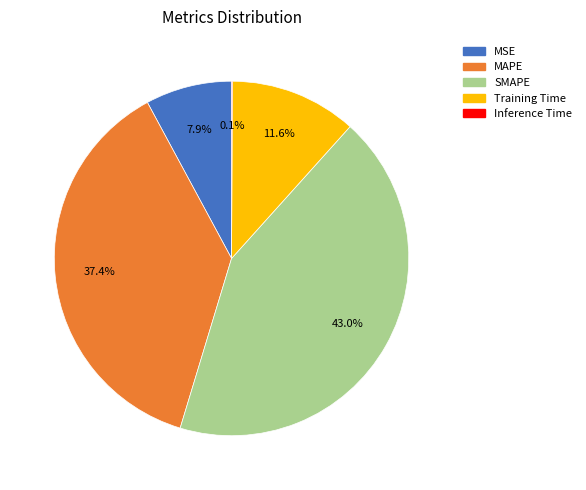

Is SMAPE the majority of the pie?

No